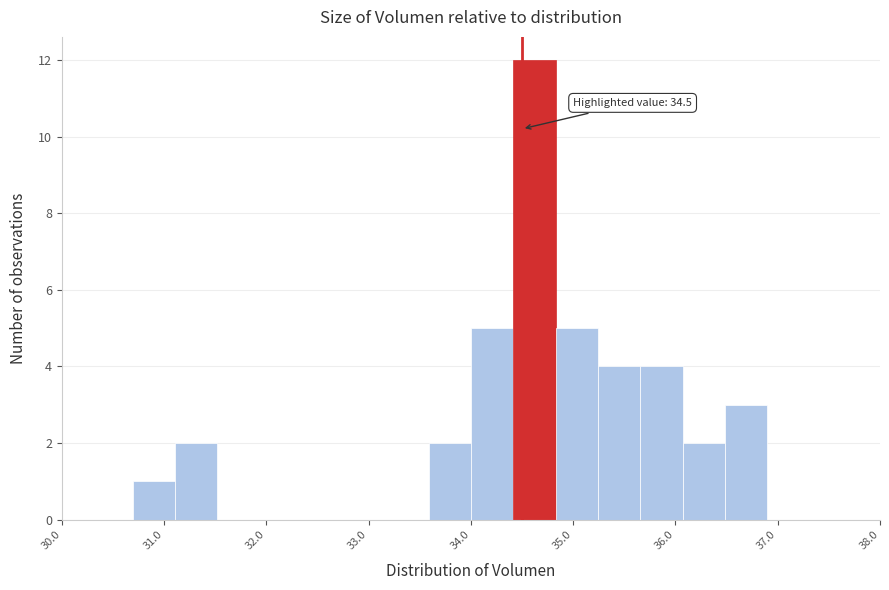

Over which range of the x-axis is the bar tallest?

34.4 to 34.8